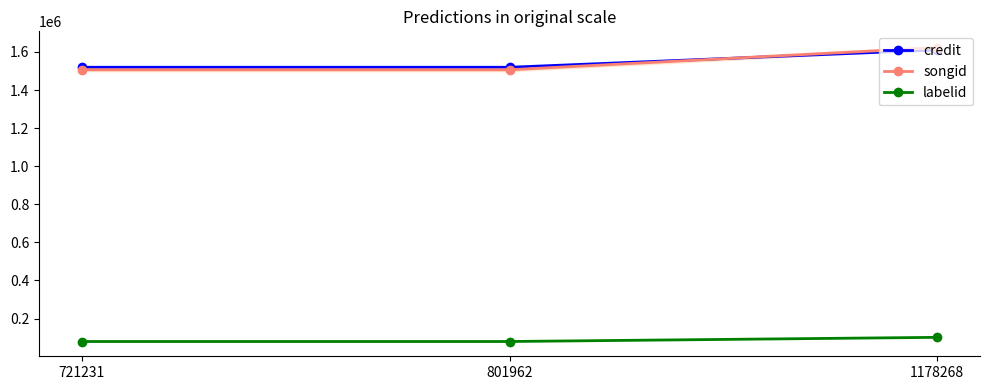

Is it true that labelid equals 142876 at 721231?

False